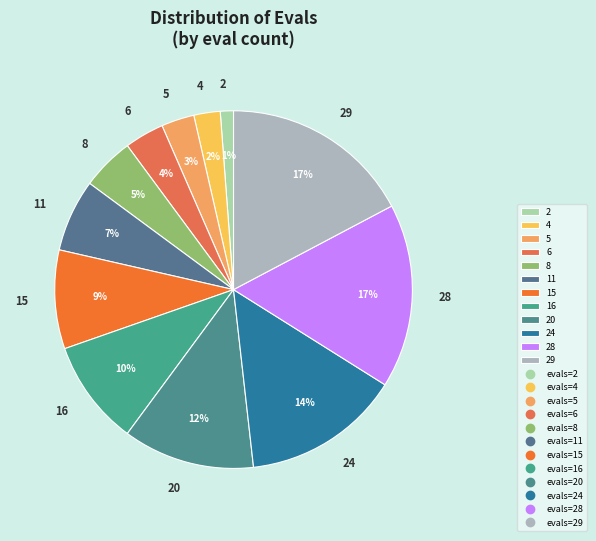

How many slices are in this pie chart?

12